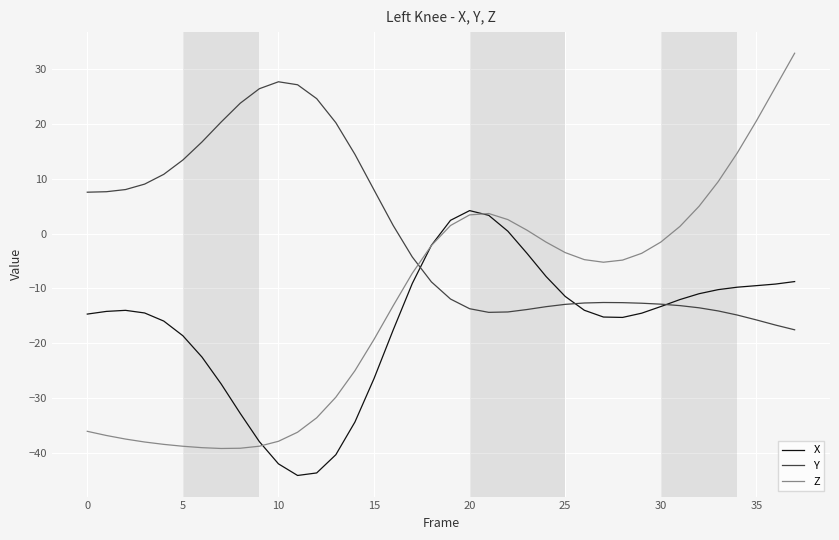

What is the minimum value shown in the chart?

-44.2